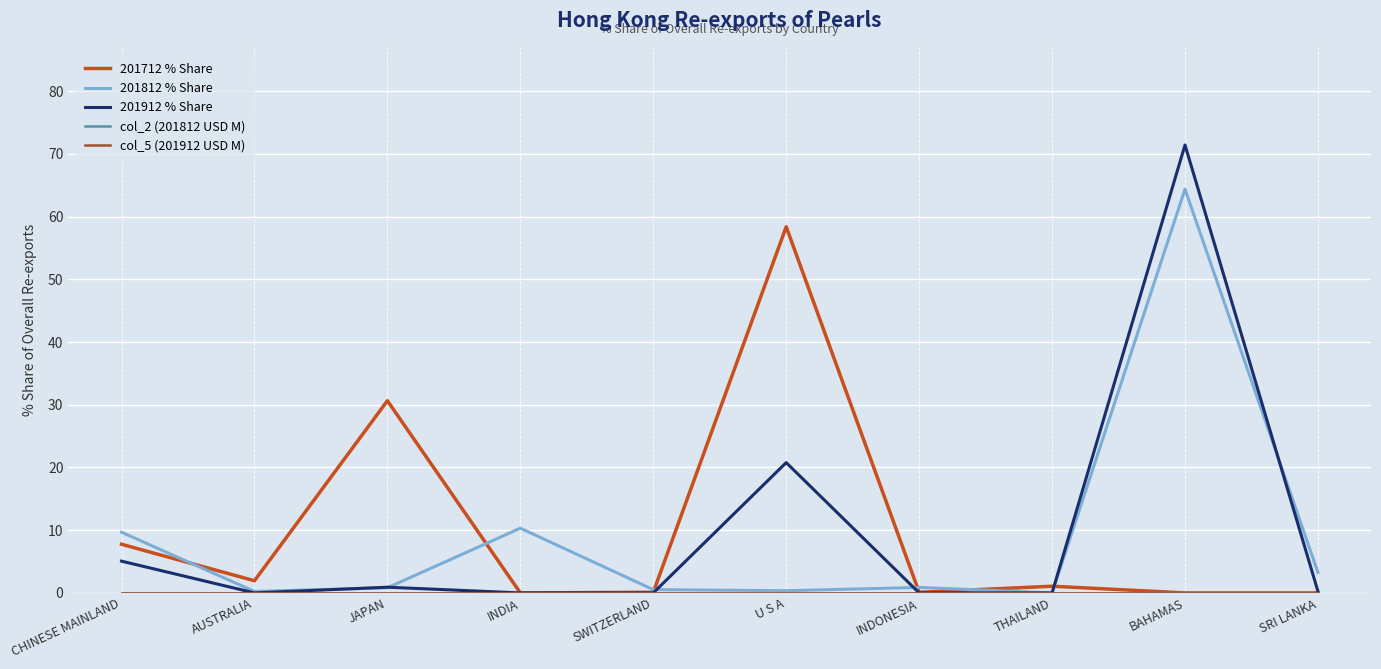

At which category does the chart reach its minimum across all series?

INDIA